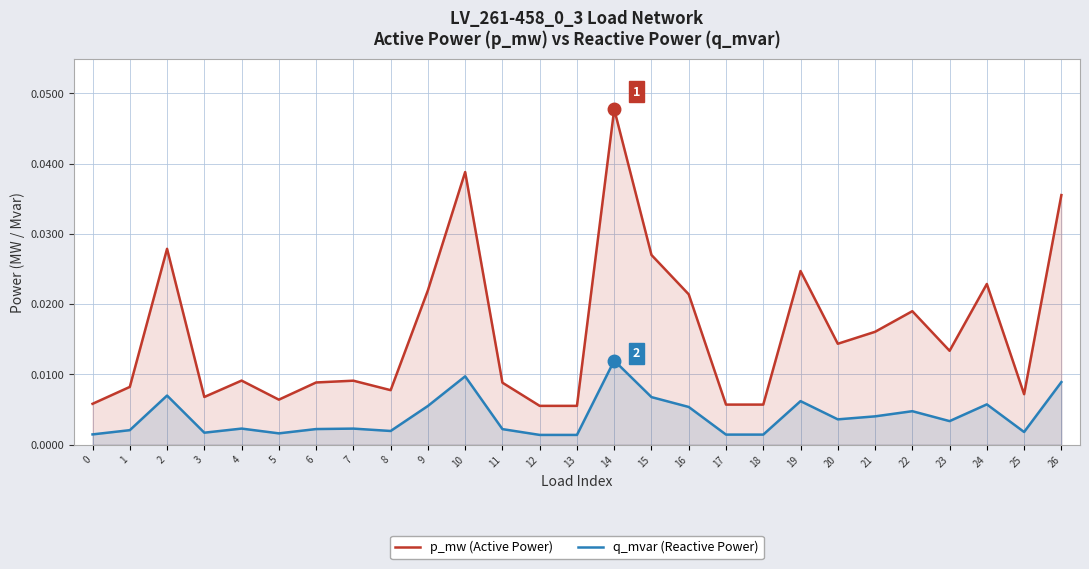

How many lines are shown in the chart?

2